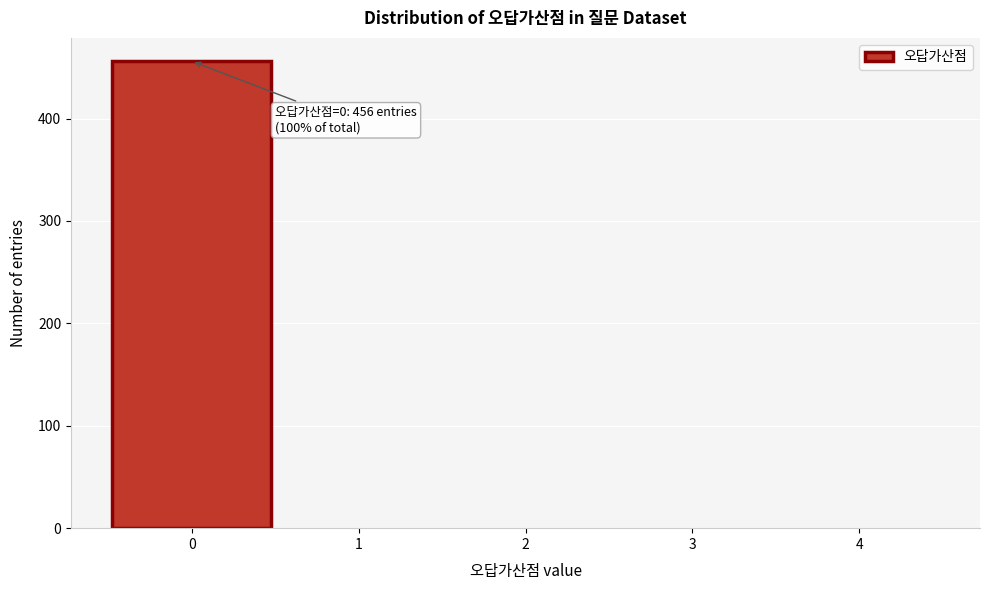

Which range on the x-axis has the tallest bar?

-0.5 to 0.5